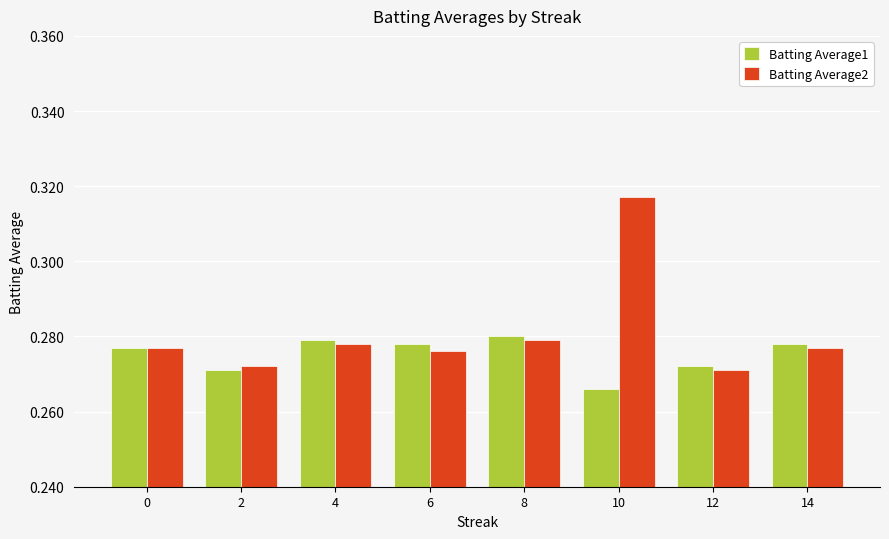

What is the sum of all Batting Average2 values?

2.2